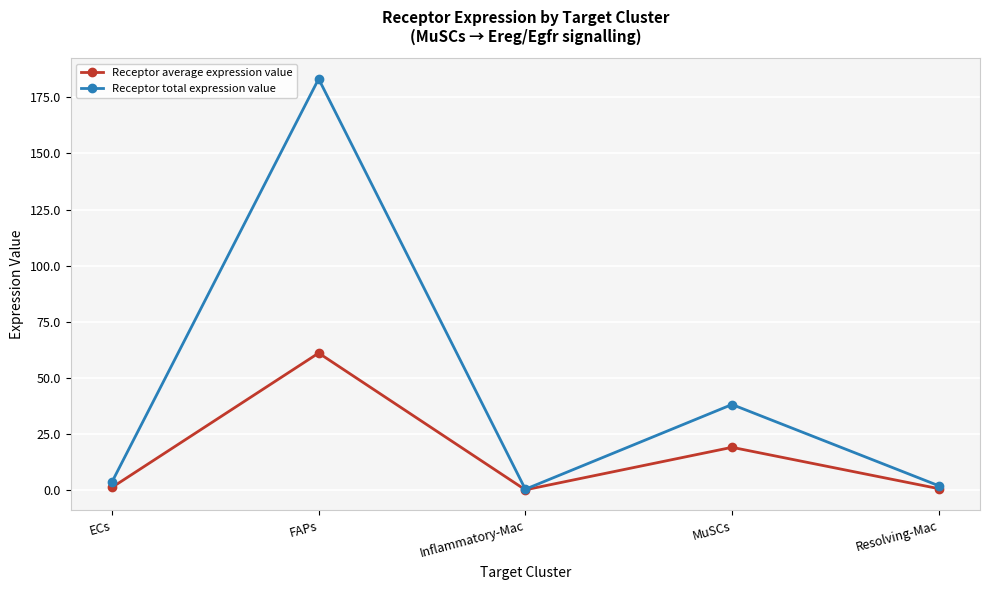

What is the difference between the highest and lowest values at Resolving-Mac?

1.3